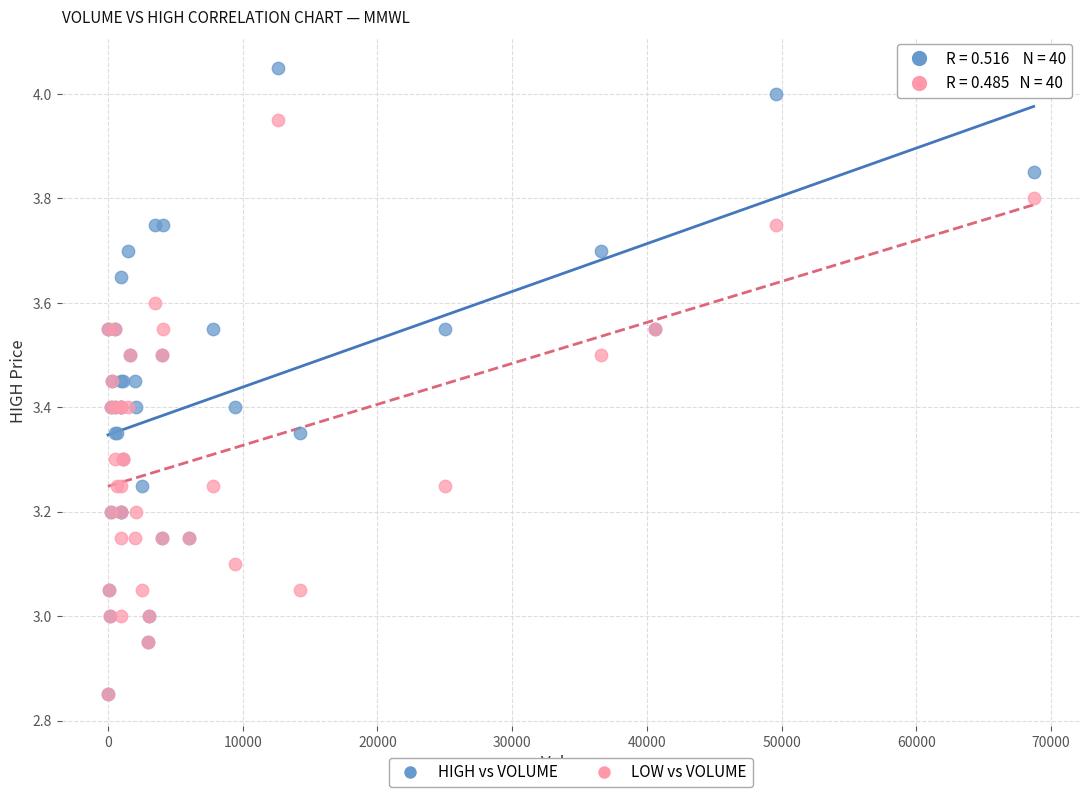

Which series has the widest spread of Y values?

HIGH vs VOLUME